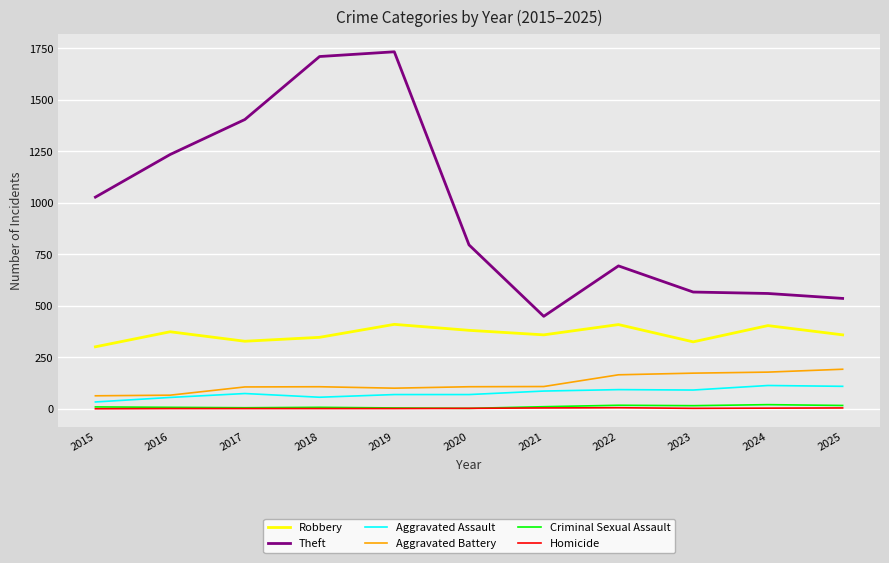

What is the spread (max minus min) of values at 2023?

565